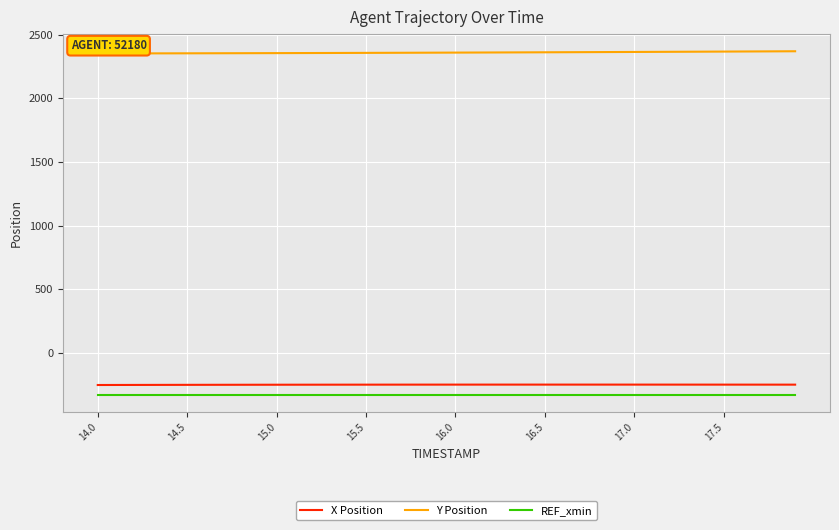

What is the difference between the second highest and second lowest values in the X Position series?

2.8